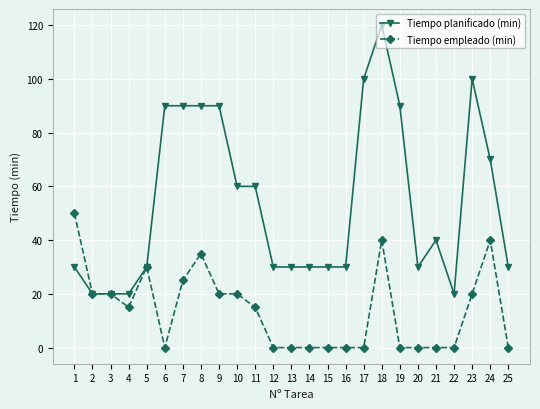

At which category does the chart reach its peak across all series?

18